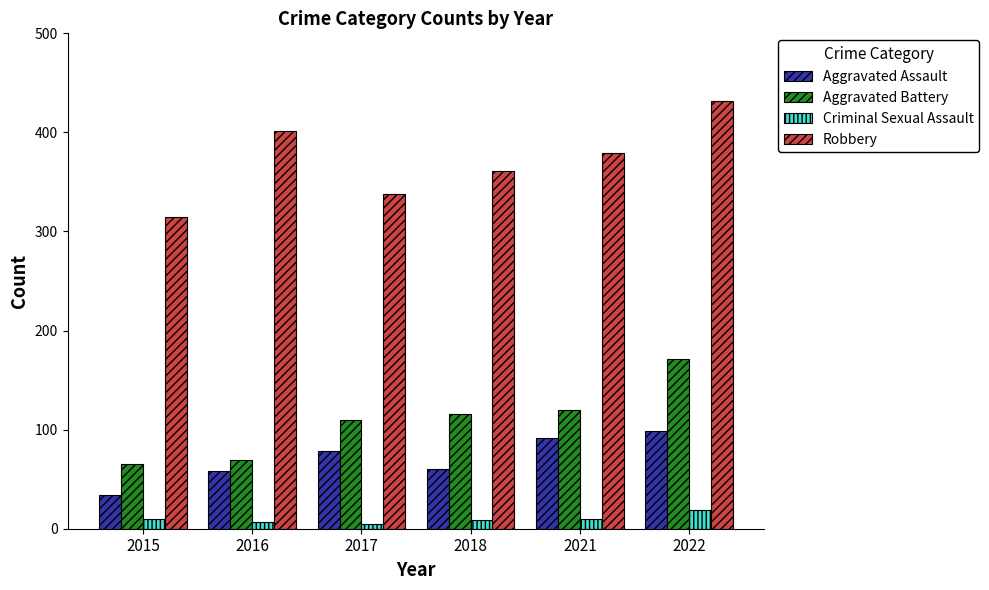

What is the approximate value of Robbery at 2022?

432